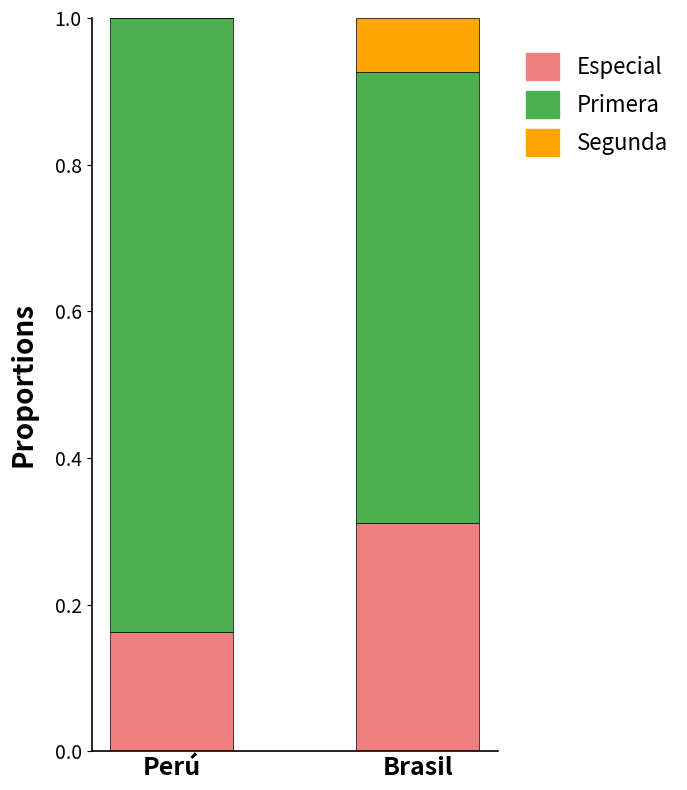

What is the sum of all Especial values?

0.5